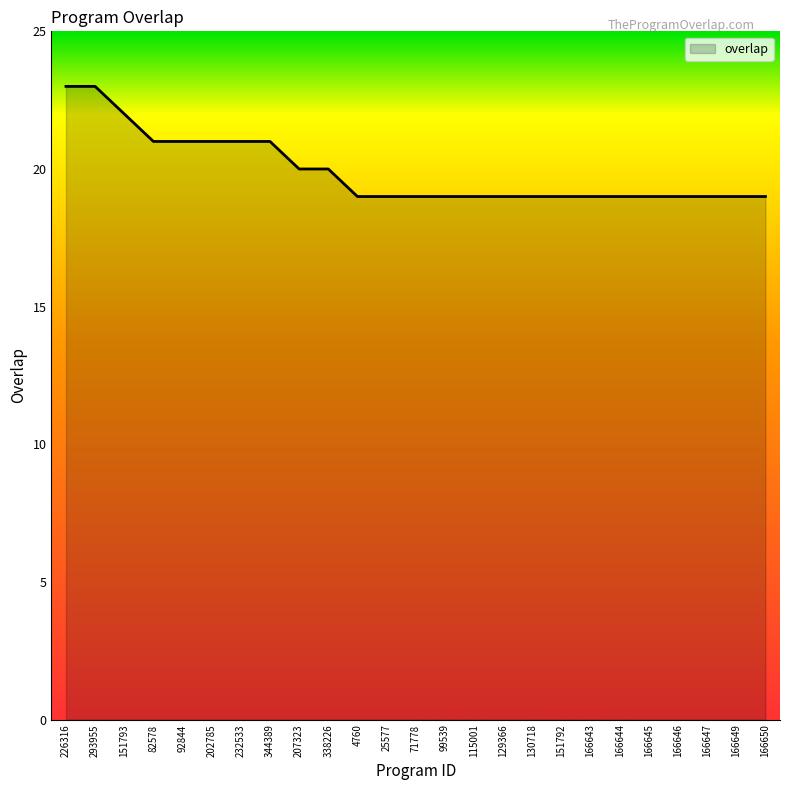

What is the smallest value displayed?

19